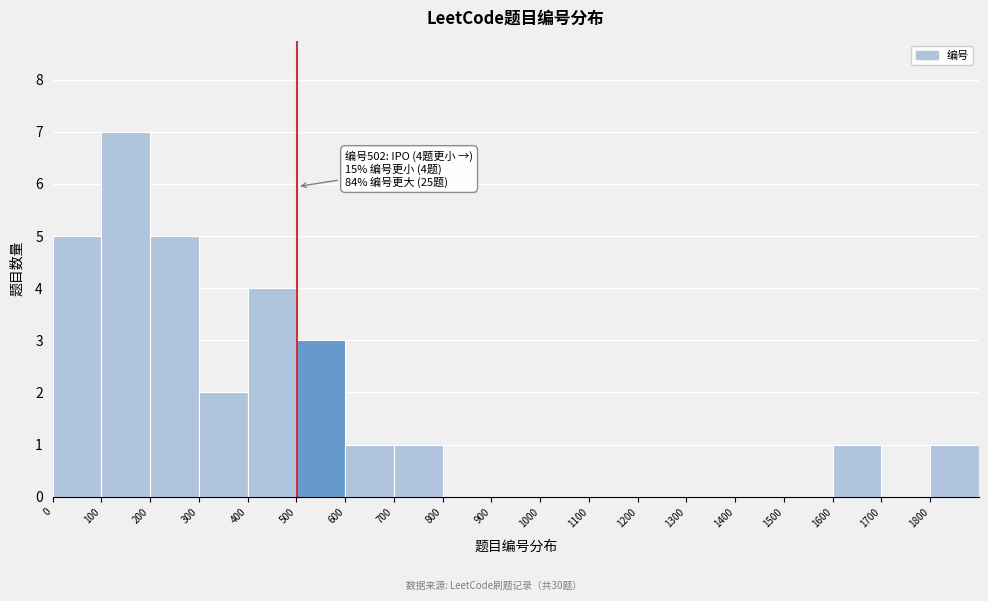

Which range on the x-axis has the tallest bar?

100 to 200